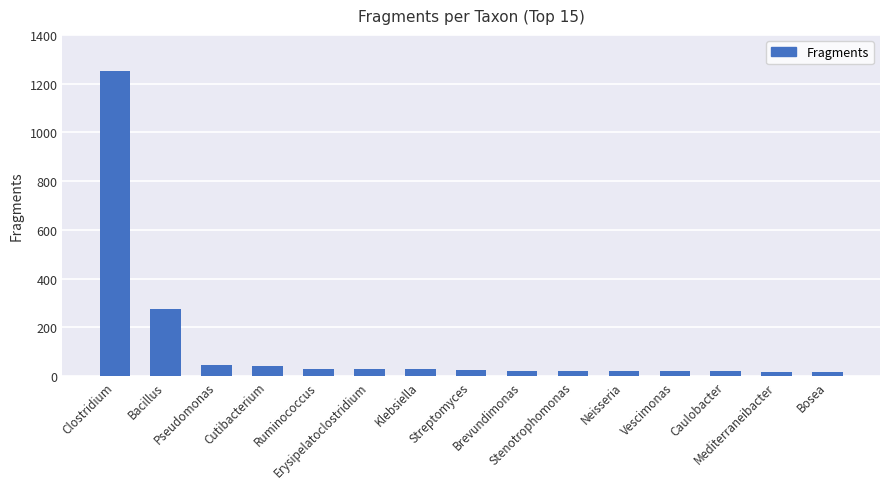

What is the difference between the second highest and second lowest values?

259